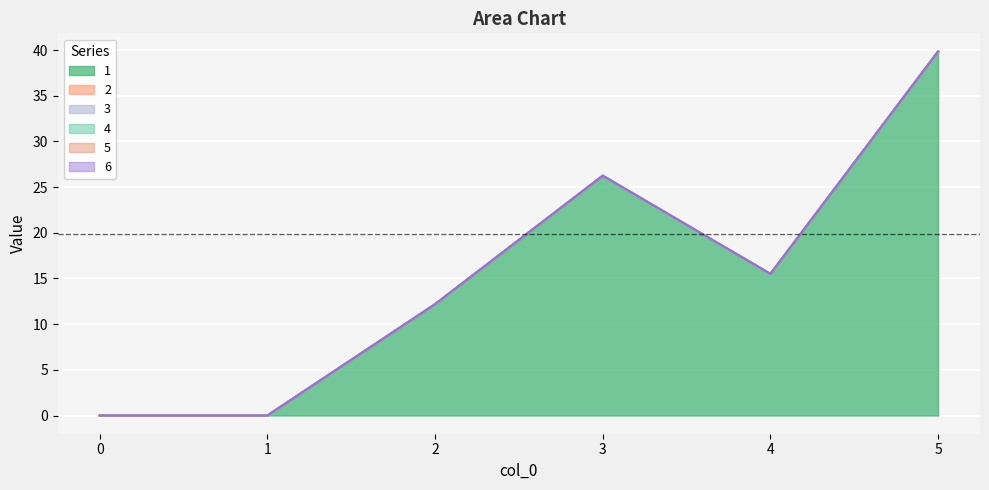

Is it true that 1 equals 0.0 at 0?

True